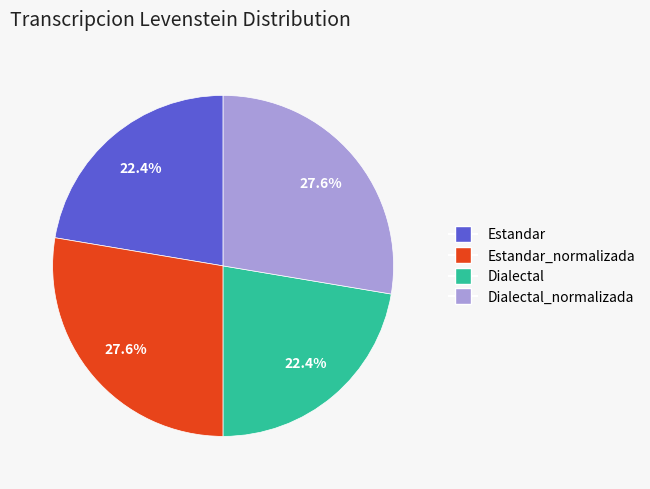

Is there any slice that represents more than half of the pie?

No